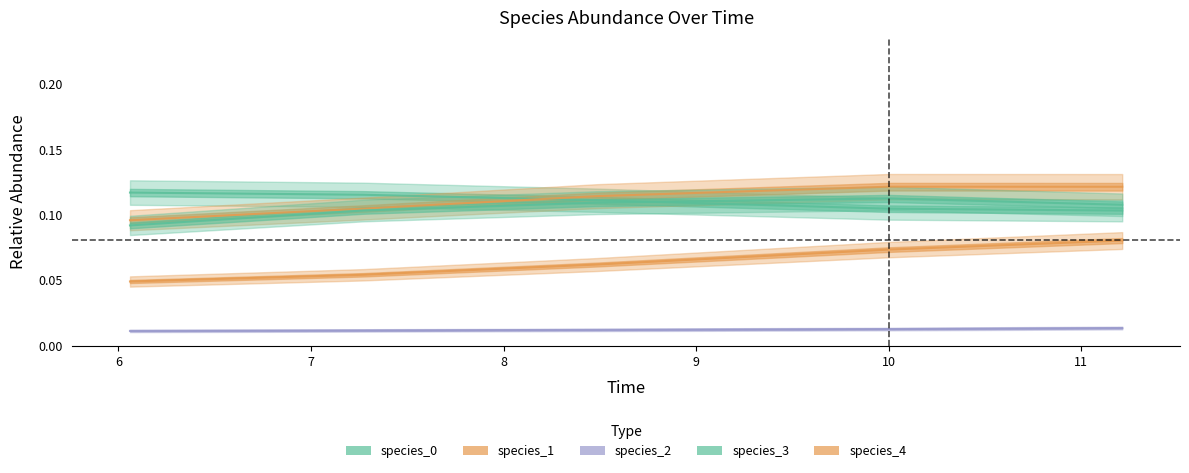

What is the value of the species_4 point at the 3rd from the left?

0.1